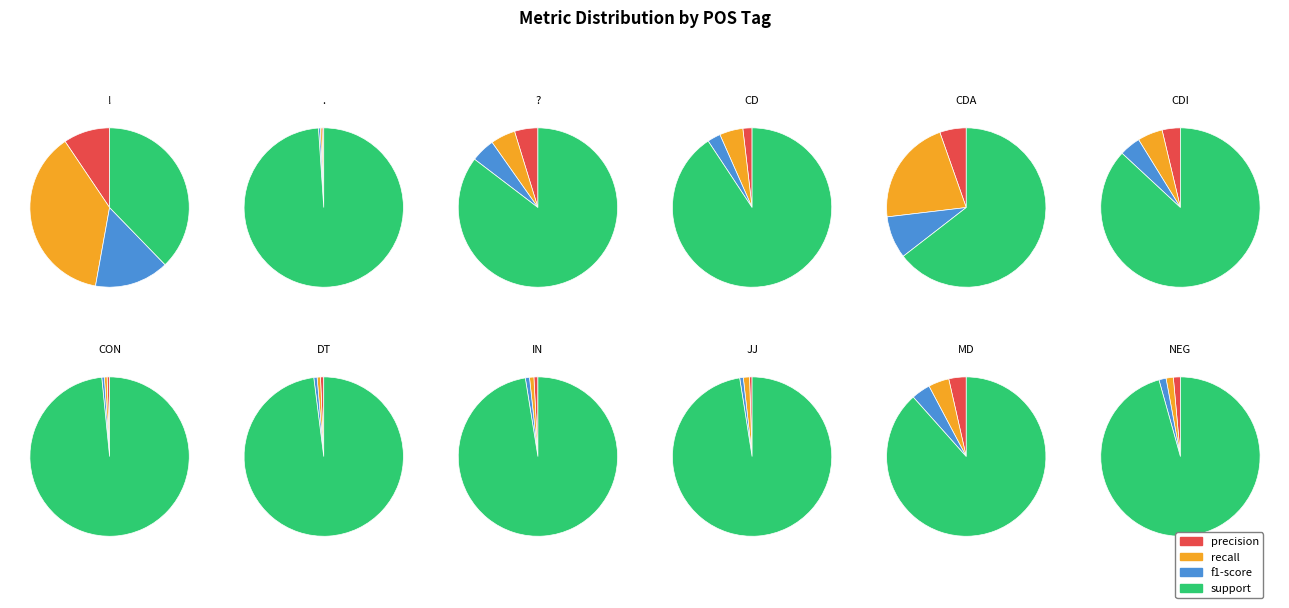

To the nearest percent, what is the combined percentage of JJ and CD?

9%